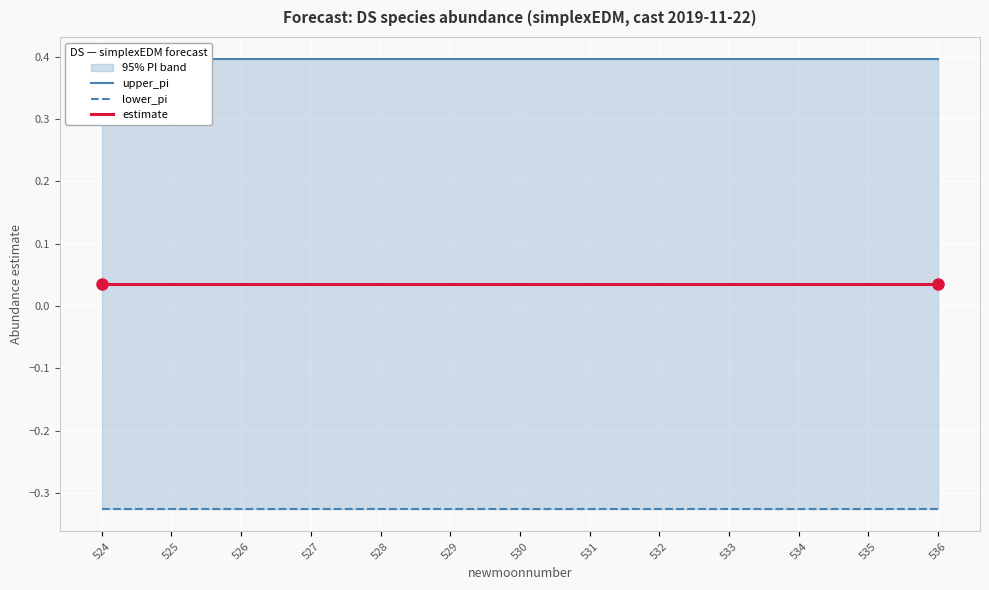

How many lines are shown in the chart?

3